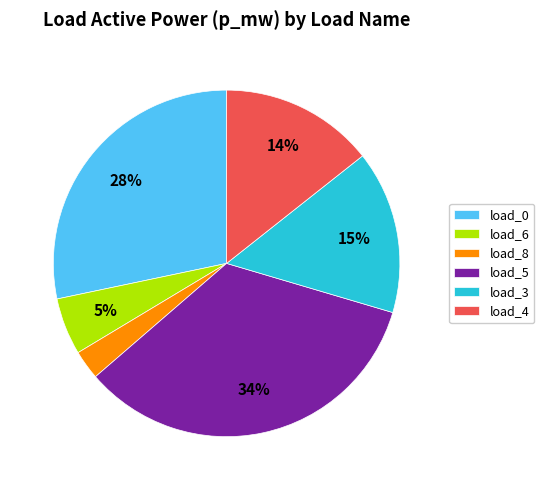

Does any single category account for the majority?

No